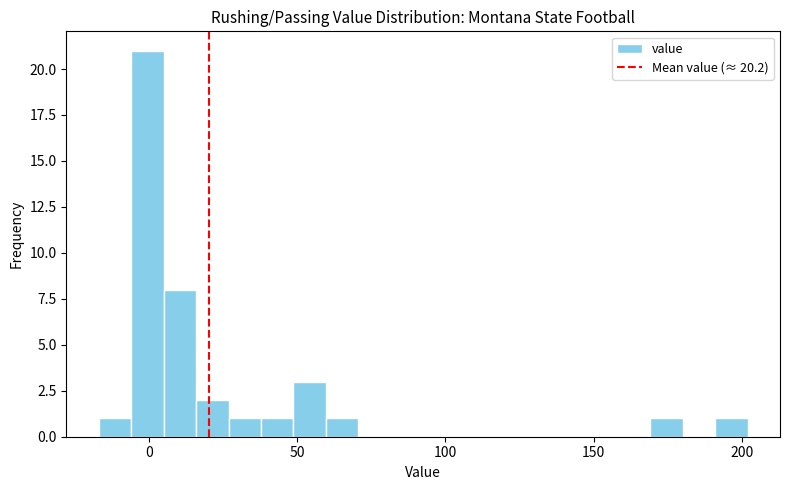

Read against the x-axis, roughly where is the centre of the tallest bar?

0